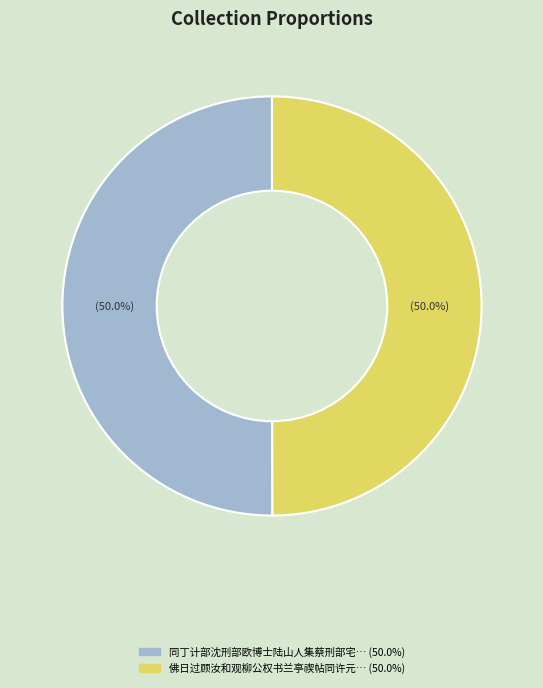

Count the number of slices in the pie.

2